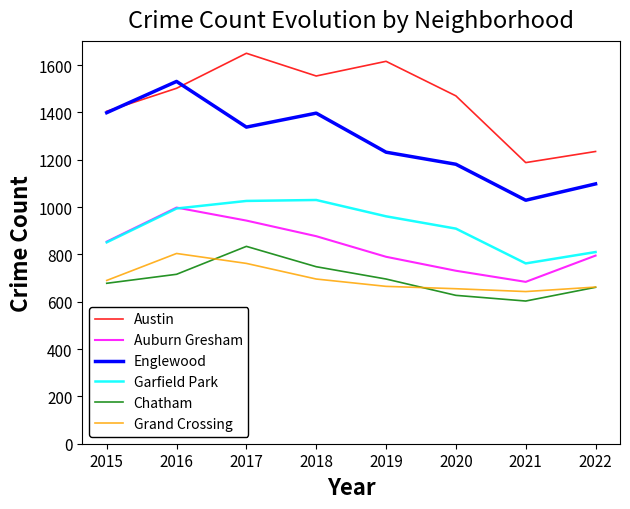

Is this an area chart (filled region under the line)?

No